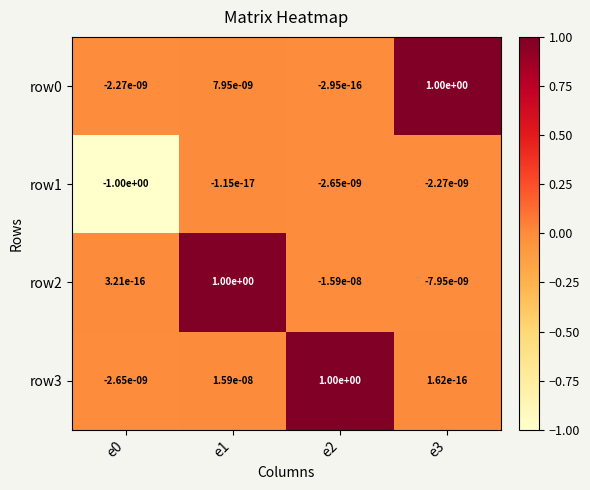

Read the row2 value at e1.

1.0